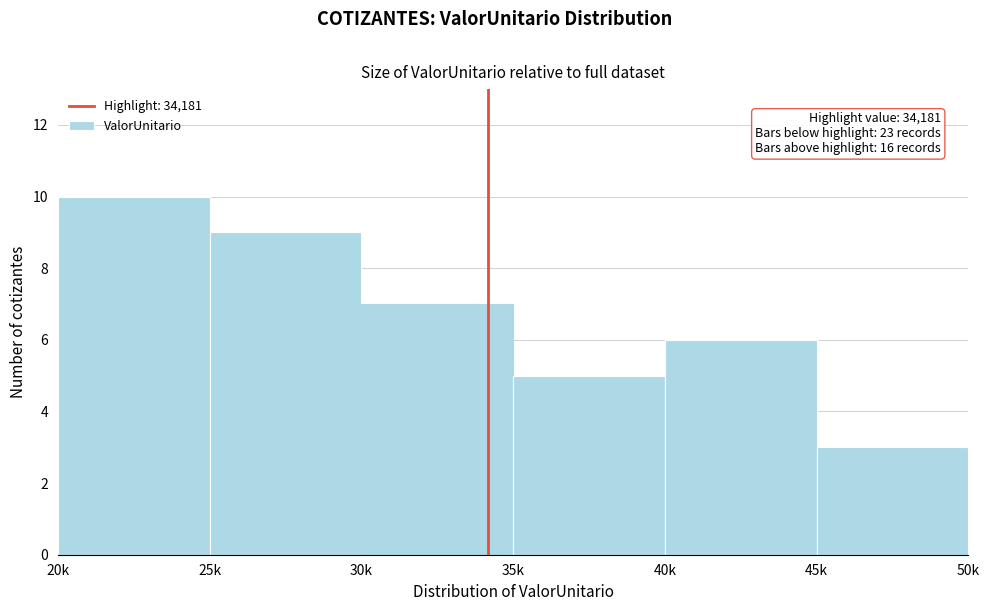

Reading right to left, transcribe all the data shown in this chart.

45k=3	40k=6	35k=5	30k=7	25k=9	20k=10